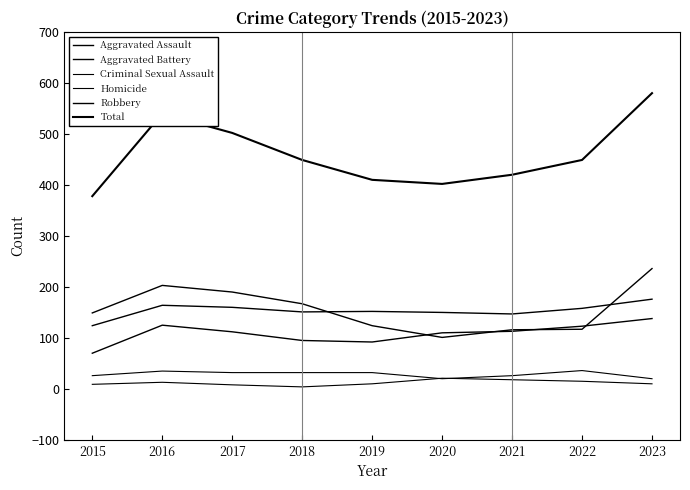

How many interior local valleys does the Robbery series have?

1